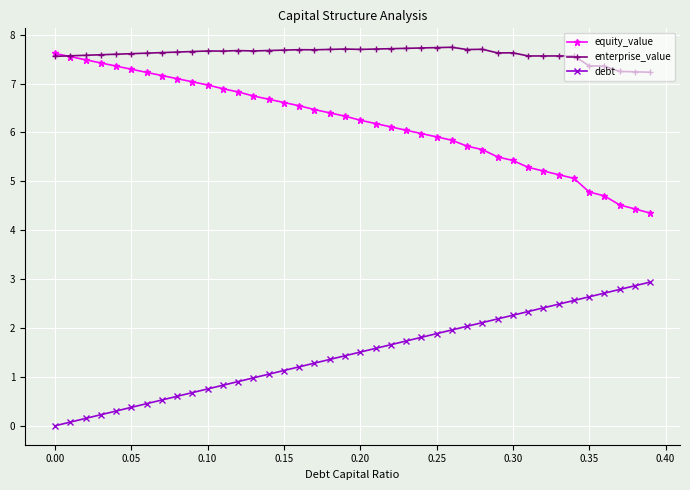

How many enterprise_value values are between 7 and 8?

40